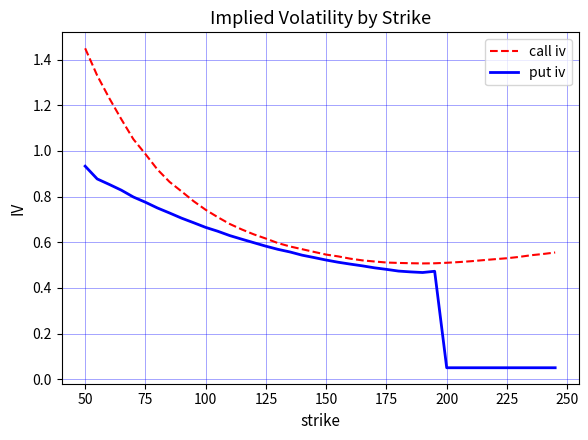

Which series has the largest range (max minus min)?

call iv